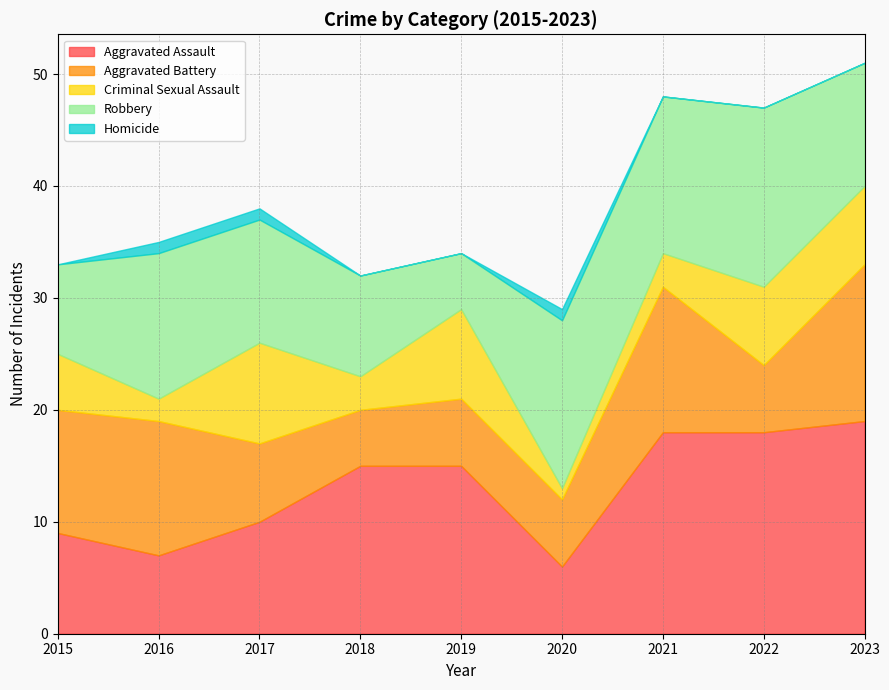

What is the spread (max minus min) of values at 2015?

11